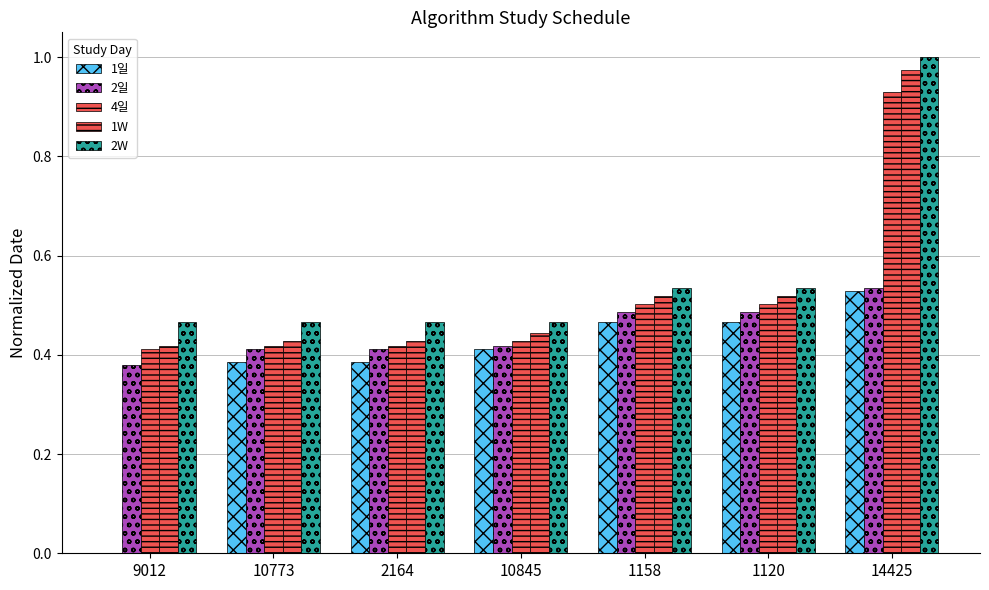

How many groups of bars are there?

7